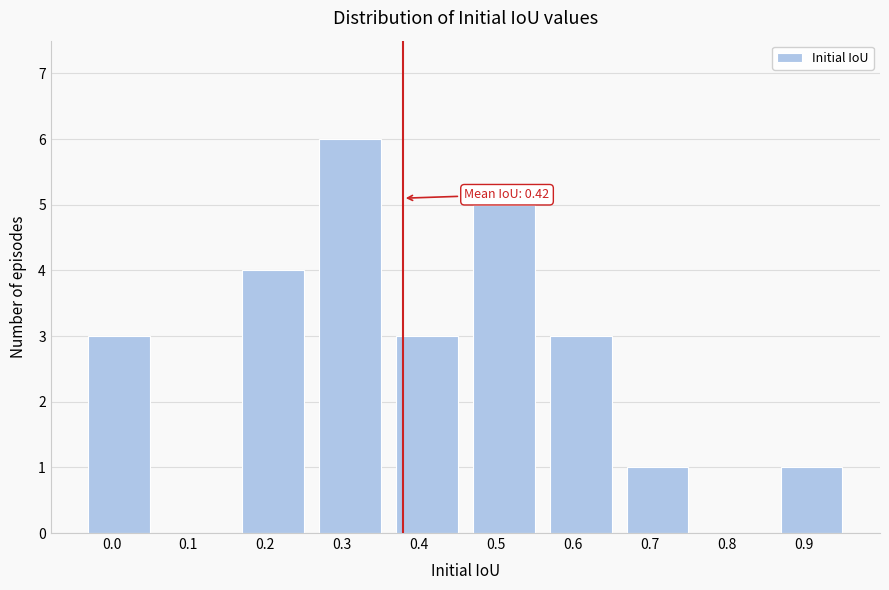

Reading left to right, what are all the values shown in this chart?

0.0=3	0.1=0	0.2=4	0.3=6	0.4=3	0.5=5	0.6=3	0.7=1	0.8=0	0.9=1